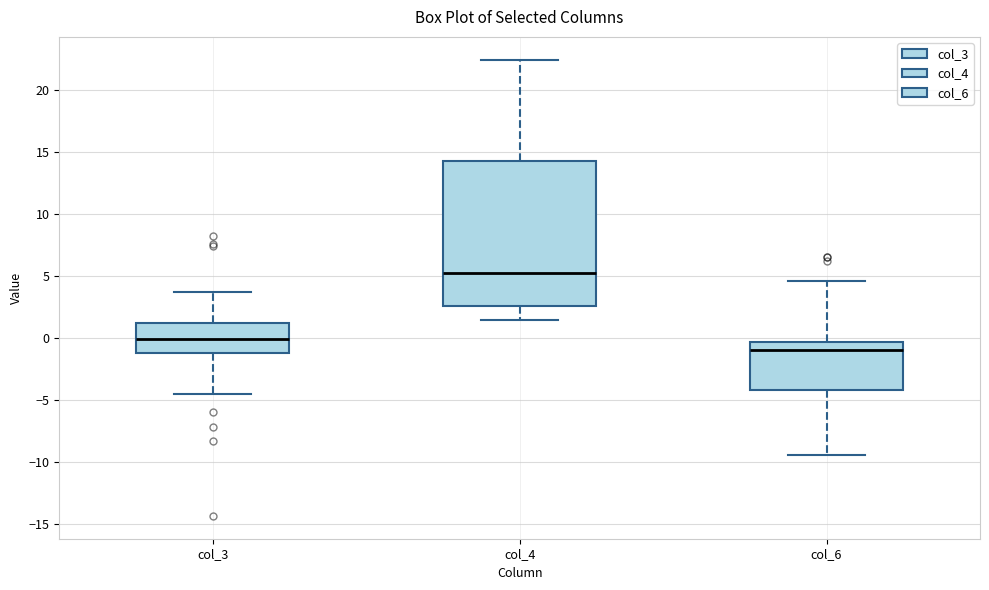

Which box has the lowest median line?

col_6